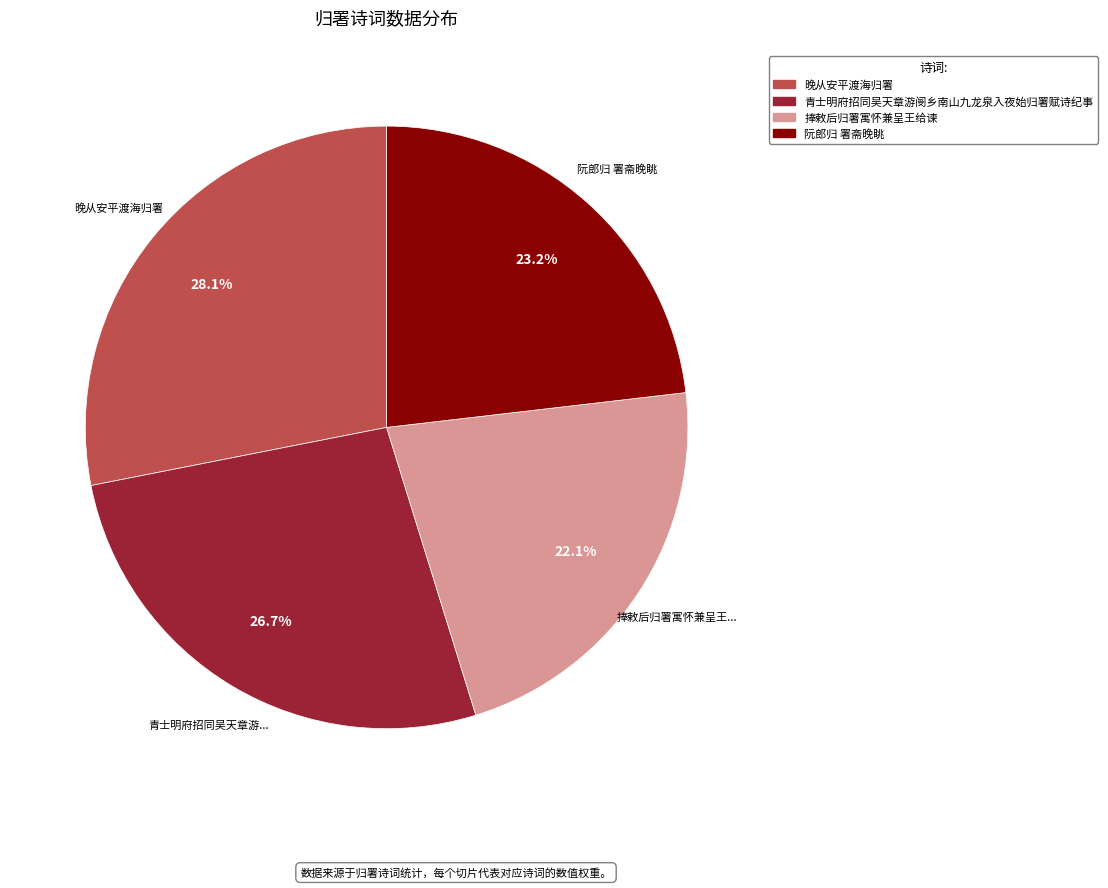

How many slices are in this pie chart?

4